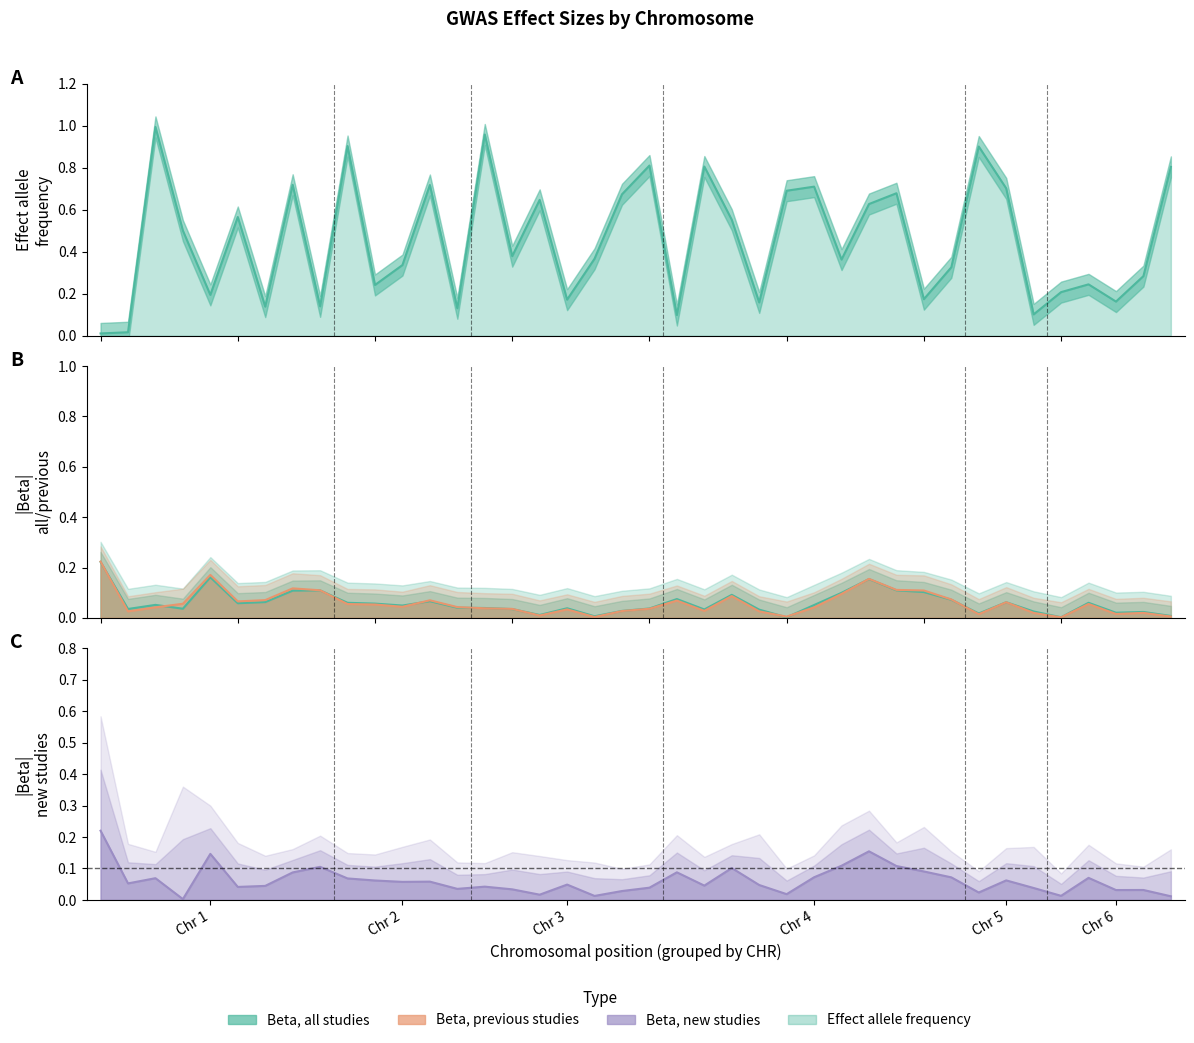

Between which two adjacent categories do Beta, all studies and Beta, new studies first intersect?

1 and 1